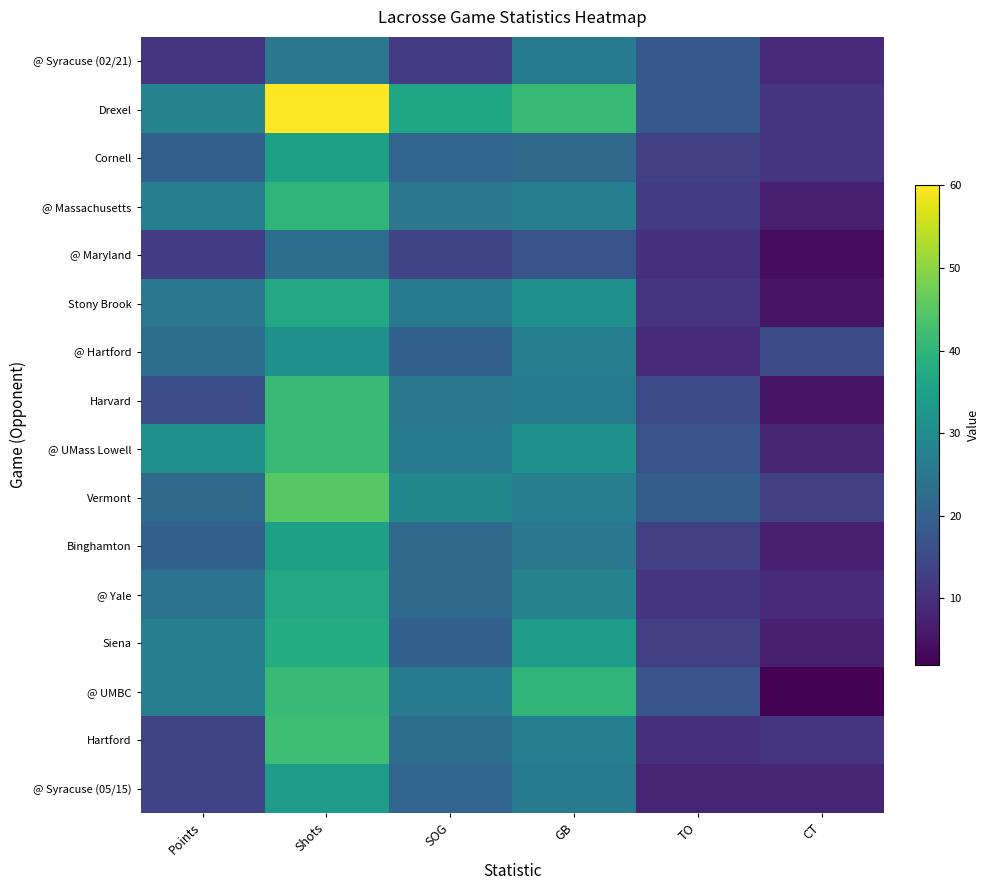

Reading left to right, extract all data points from this chart.

@ Syracuse (02/21): Points=11	Shots=25	SOG=12	GB=26	TO=18	CT=9
Drexel: Points=28	Shots=60	SOG=36	GB=41	TO=18	CT=11
Cornell: Points=20	Shots=35	SOG=21	GB=22	TO=13	CT=11
@ Massachusetts: Points=27	Shots=40	SOG=25	GB=27	TO=12	CT=7
@ Maryland: Points=12	Shots=23	SOG=14	GB=17	TO=10	CT=4
Stony Brook: Points=25	Shots=37	SOG=26	GB=31	TO=11	CT=5
@ Hartford: Points=23	Shots=31	SOG=20	GB=27	TO=9	CT=15
Harvard: Points=16	Shots=41	SOG=25	GB=26	TO=15	CT=5
@ UMass Lowell: Points=31	Shots=41	SOG=26	GB=31	TO=17	CT=8
Vermont: Points=22	Shots=45	SOG=29	GB=27	TO=19	CT=13
Binghamton: Points=20	Shots=35	SOG=22	GB=25	TO=13	CT=7
@ Yale: Points=24	Shots=37	SOG=22	GB=28	TO=11	CT=9
Siena: Points=27	Shots=38	SOG=20	GB=34	TO=13	CT=7
@ UMBC: Points=27	Shots=41	SOG=26	GB=40	TO=17	CT=2
Hartford: Points=14	Shots=42	SOG=23	GB=27	TO=10	CT=11
@ Syracuse (05/15): Points=14	Shots=34	SOG=21	GB=26	TO=8	CT=8